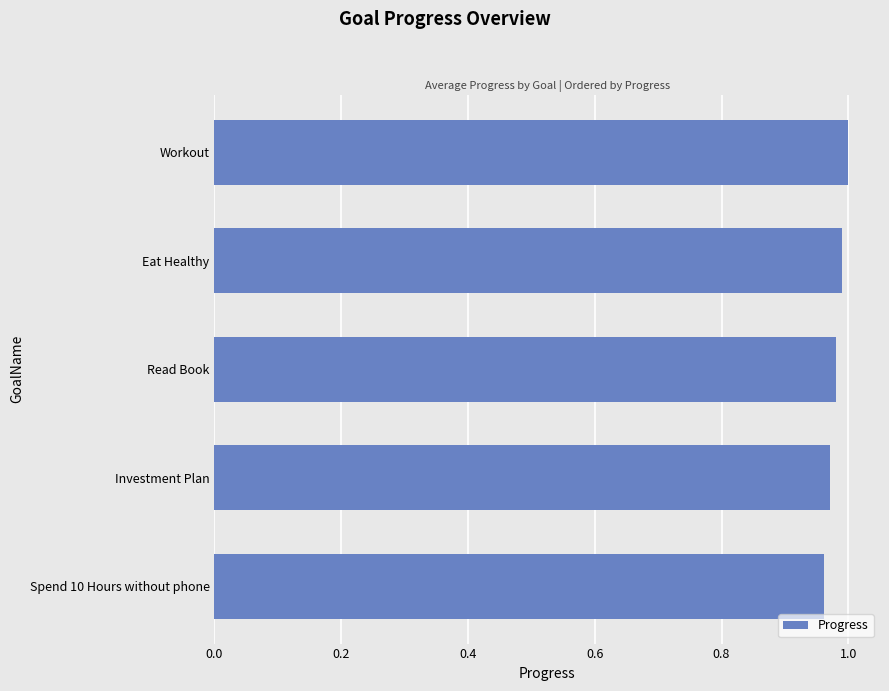

Is it true that the value at Read Book is 1.7?

False